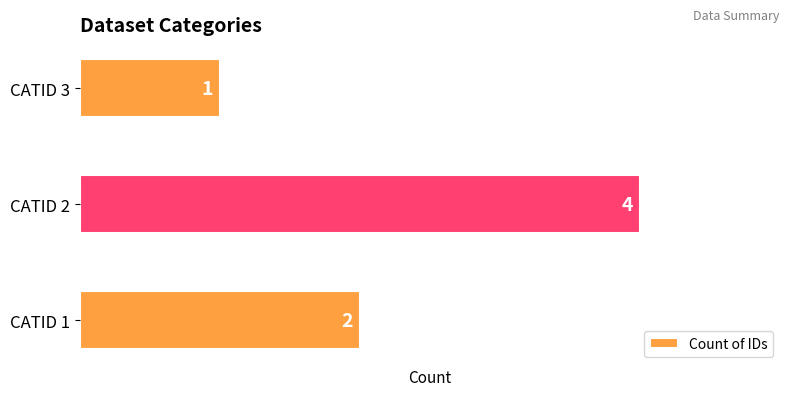

Reading bottom to top, list all the values displayed in this chart.

CATID 1=2	CATID 2=4	CATID 3=1